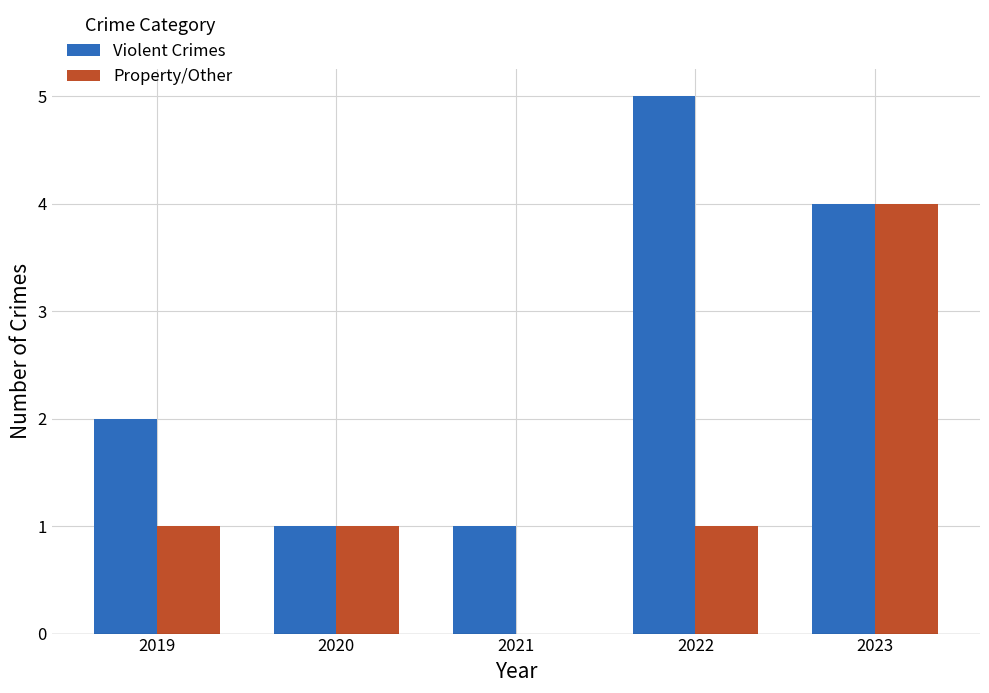

Is it true that Violent Crimes equals 5 at 2022?

True